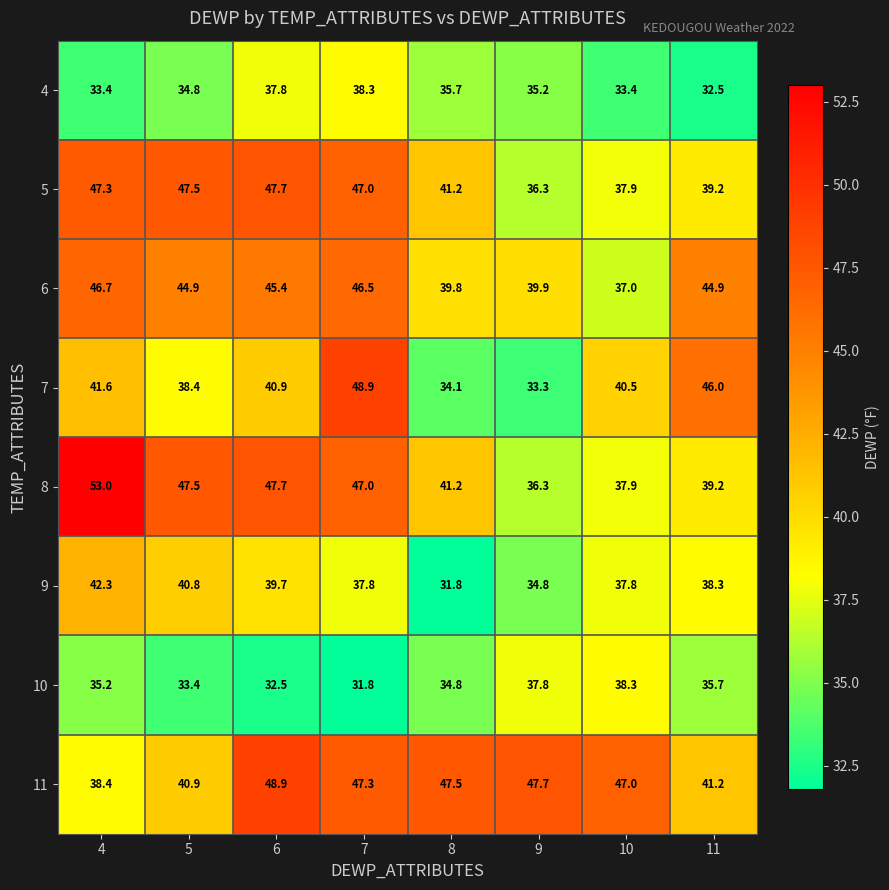

What is the maximum value for 10?

38.3